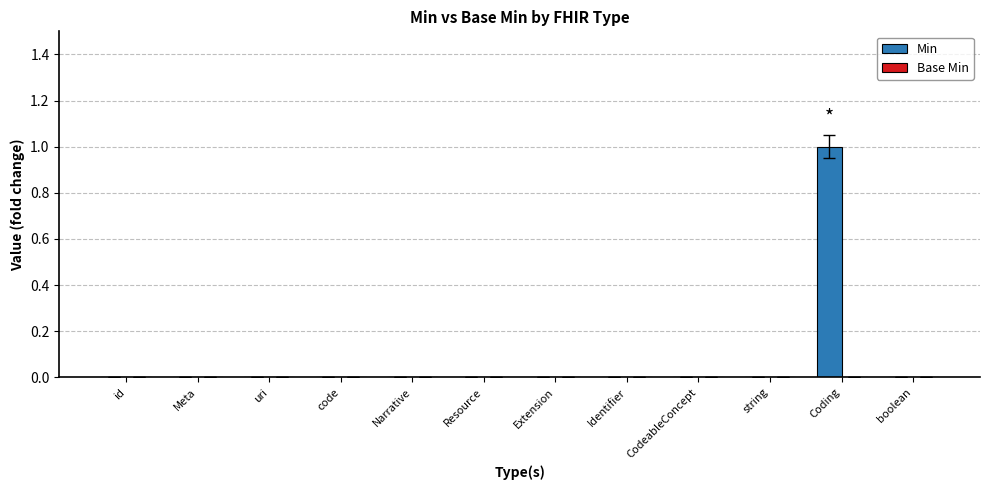

Reading left to right, list all the values displayed in this chart.

id=0	Meta=0	uri=0	code=0	Narrative=0	Resource=0	Extension=0	Identifier=0	CodeableConcept=0	string=0	Coding=1	boolean=0